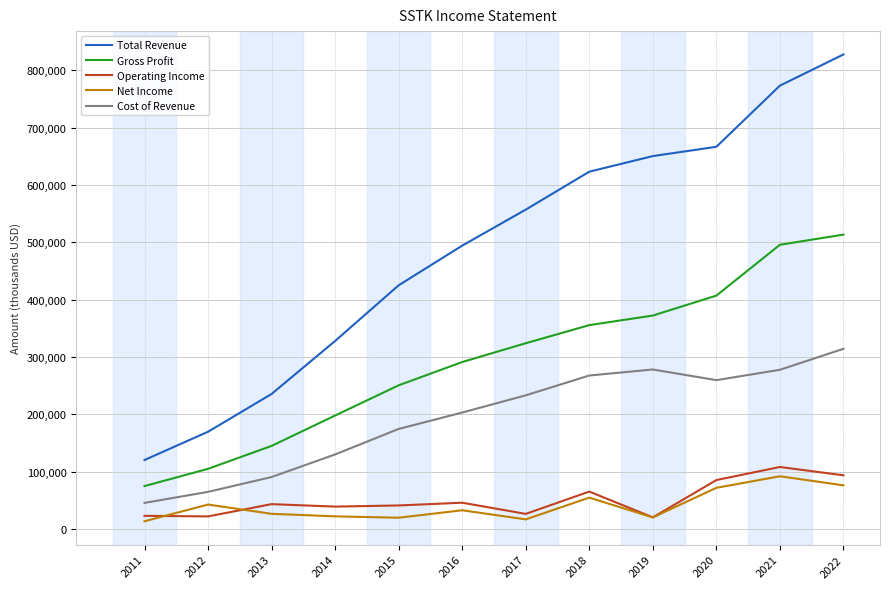

True or false: Operating Income and Cost of Revenue cross at least once.

False